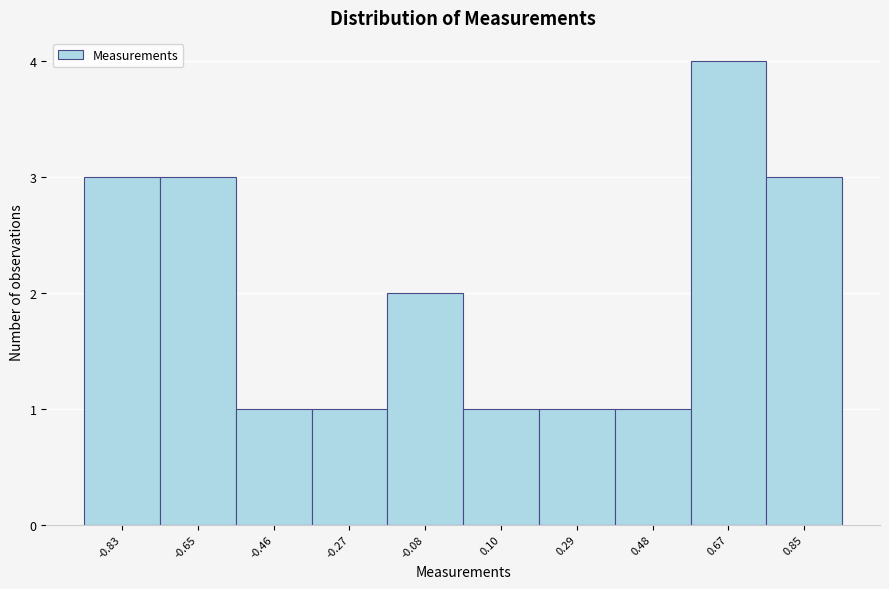

Reading left to right, transcribe this chart: for each bar, give the range it covers on the x-axis and its height. Neither the bar edges nor the heights are printed on the chart, so give them approximately, as read against the axes.

-0.92 to -0.74: 3
-0.74 to -0.56: 3
-0.56 to -0.36: 1
-0.36 to -0.18: 1
-0.18 to 0.00: 2
0.00 to 0.20: 1
0.20 to 0.38: 1
0.38 to 0.58: 1
0.58 to 0.76: 4
0.76 to 0.94: 3